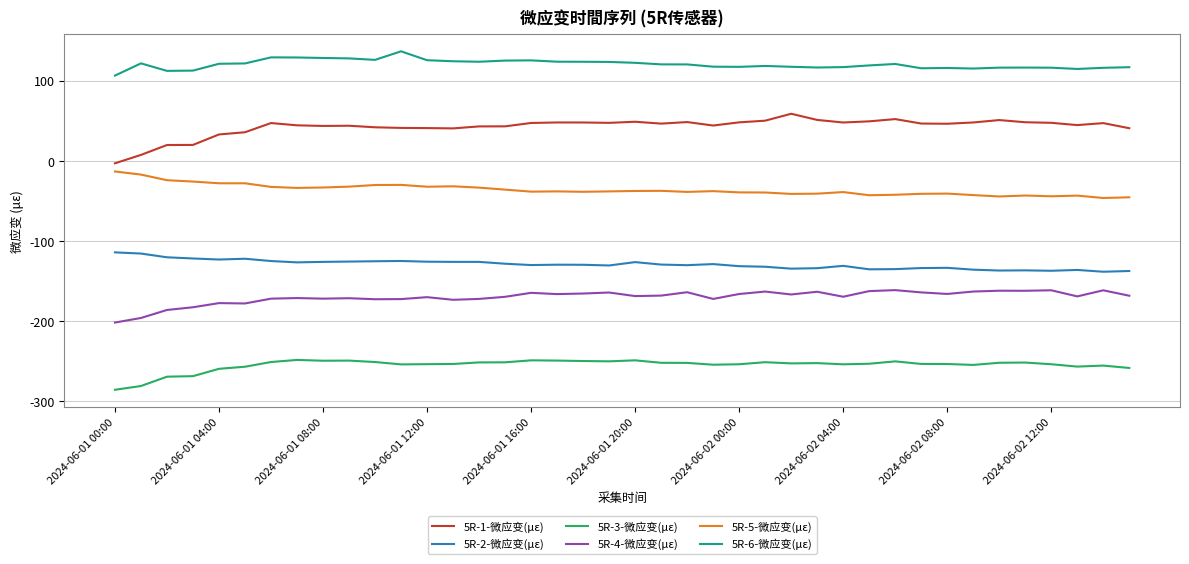

True or false: 5R-5-微应变(με) and 5R-2-微应变(με) intersect in this chart.

False